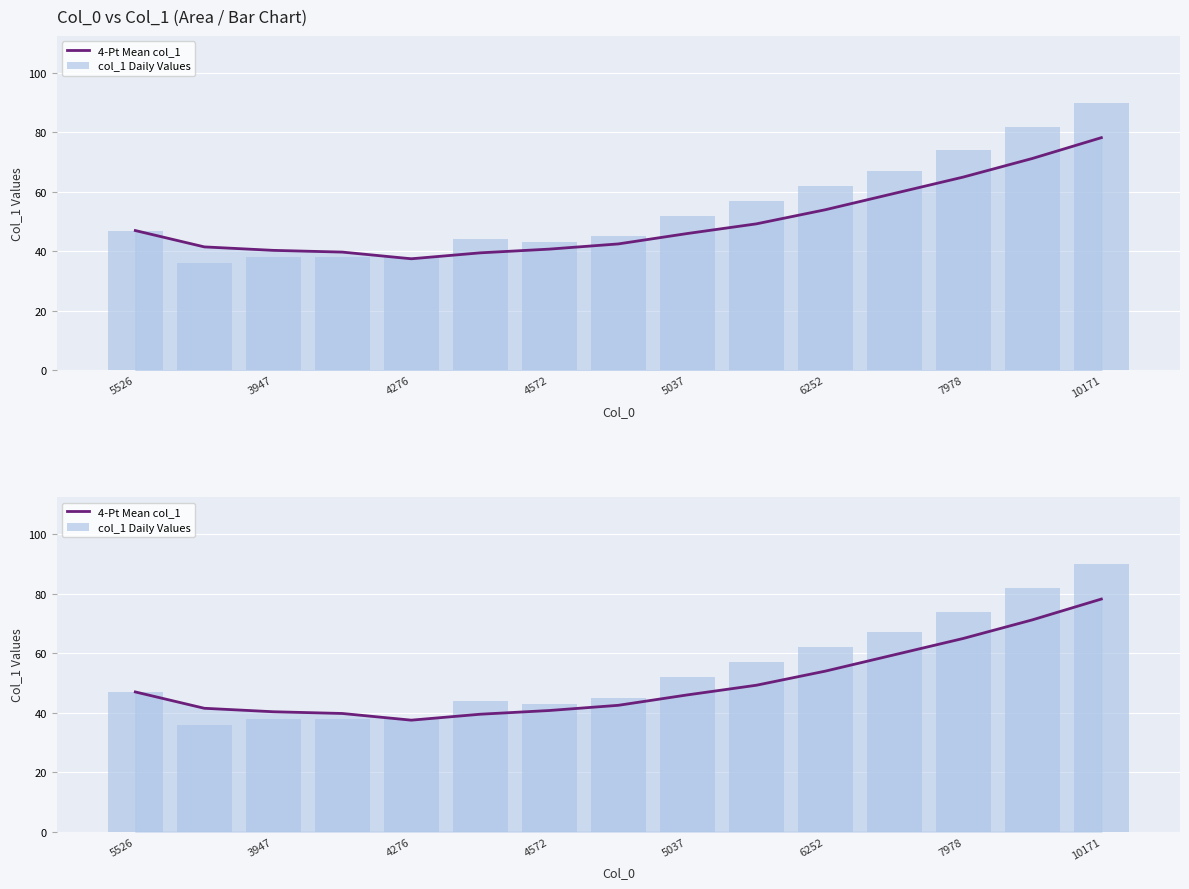

How many data points does each series have?

15